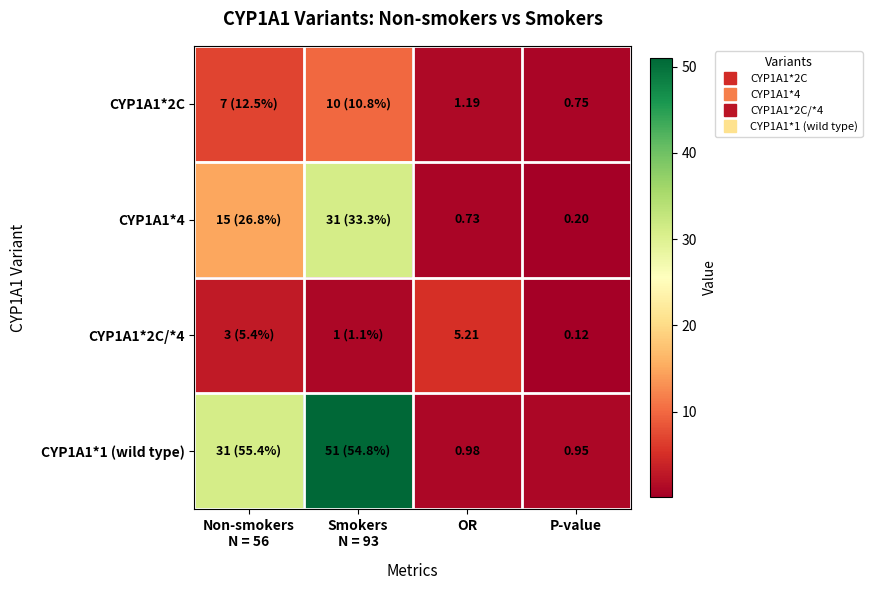

The CYP1A1*1 (wild type) series shows 0.5 at OR. True or false?

False